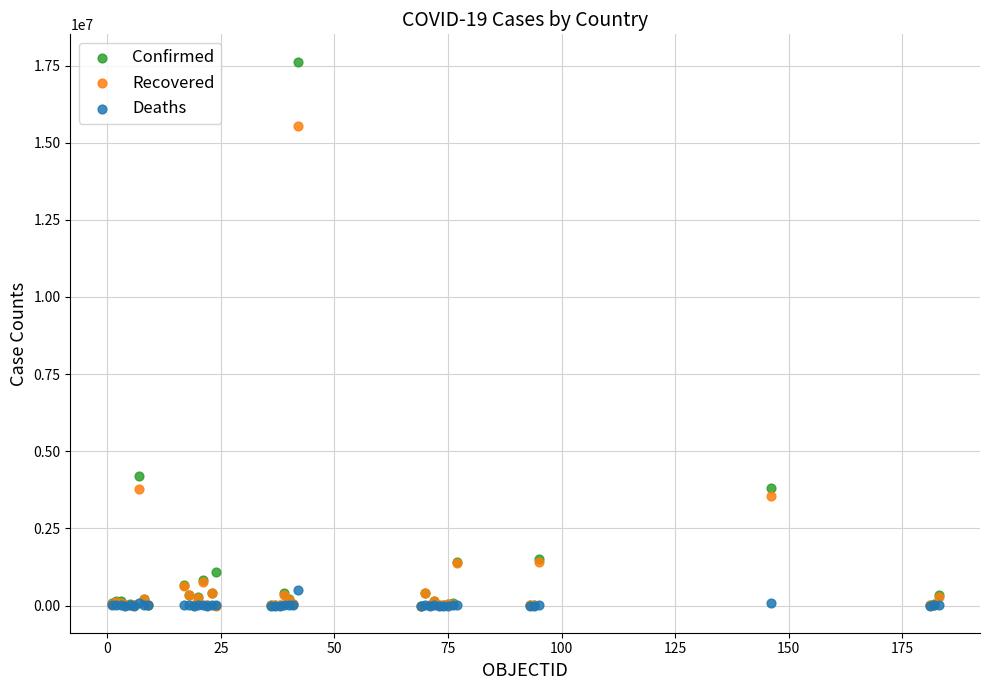

Which series reaches the maximum Y coordinate?

Confirmed